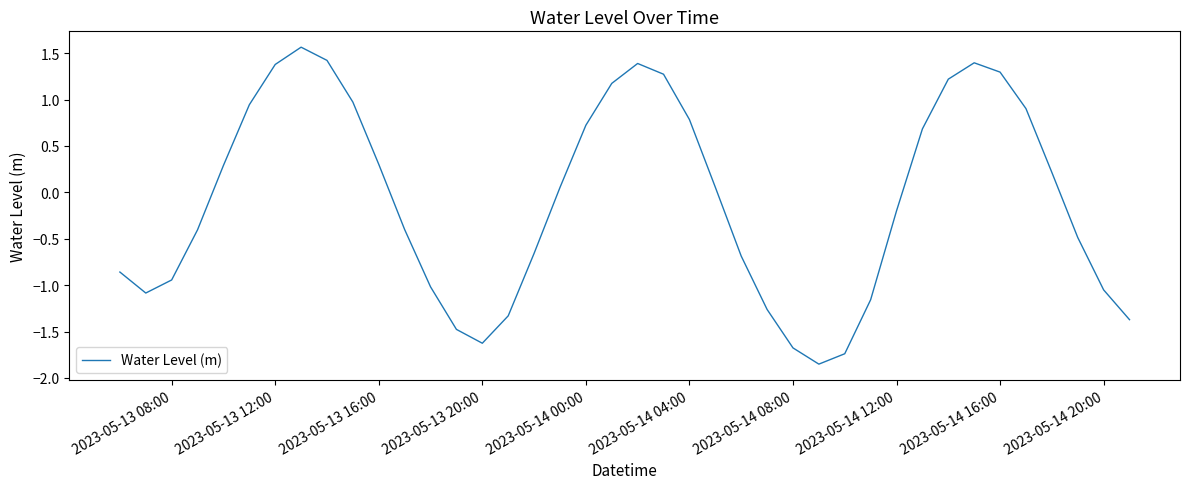

Does the chart have visible grid lines?

No